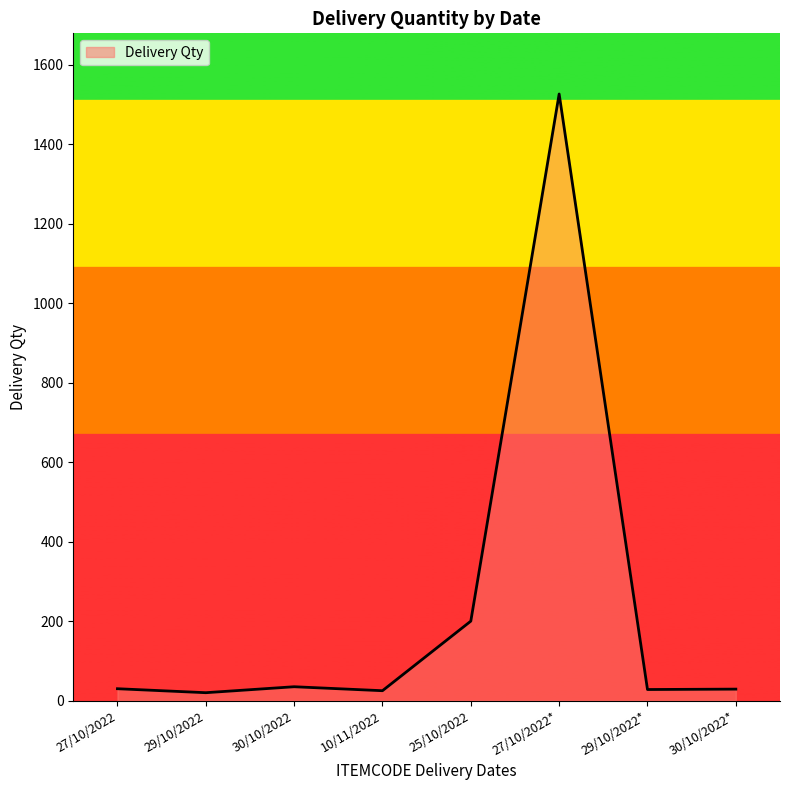

Is it true that the value at 27/10/2022* is 419?

False